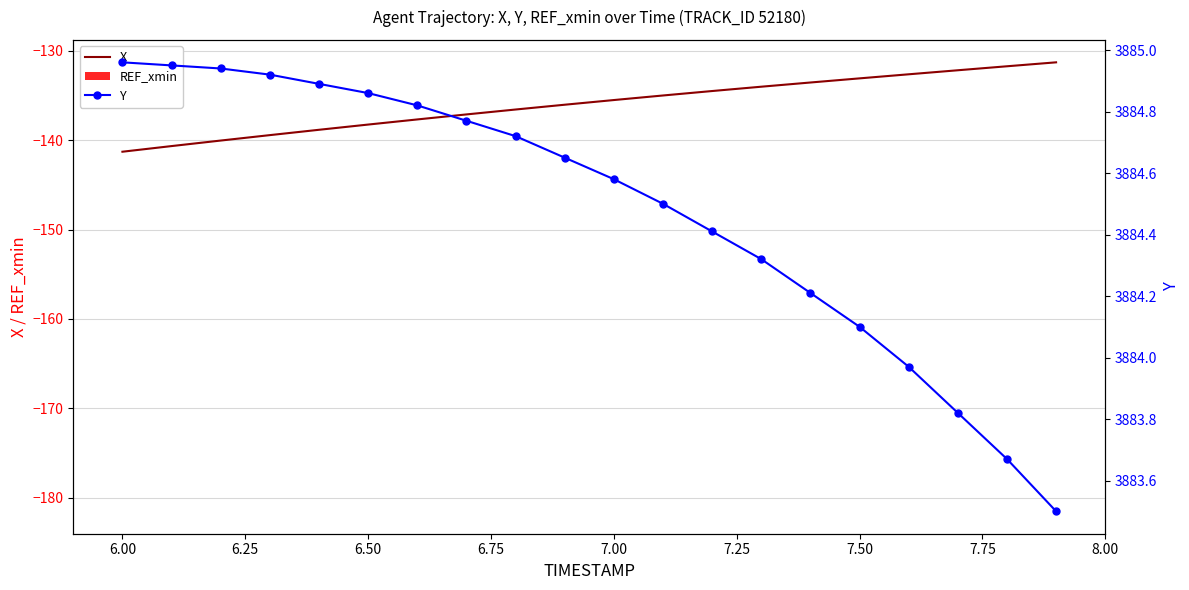

What is the greatest value displayed?

3885.0